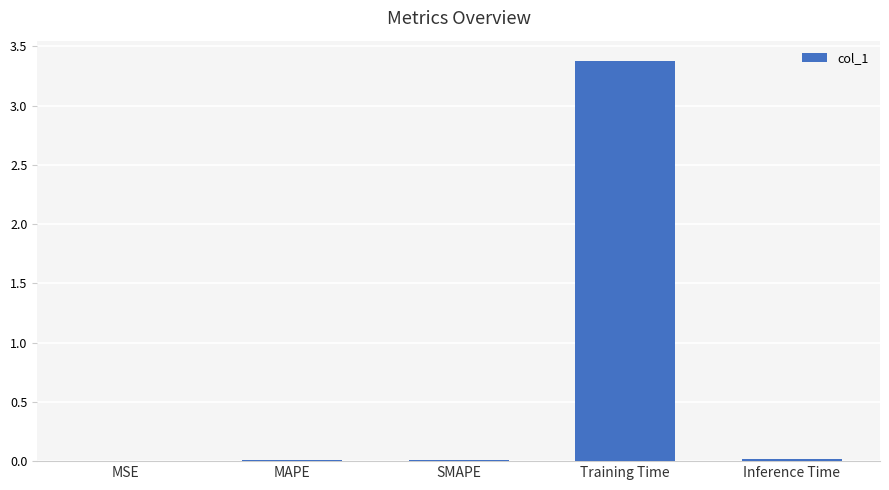

What is the maximum value shown in the chart?

3.4